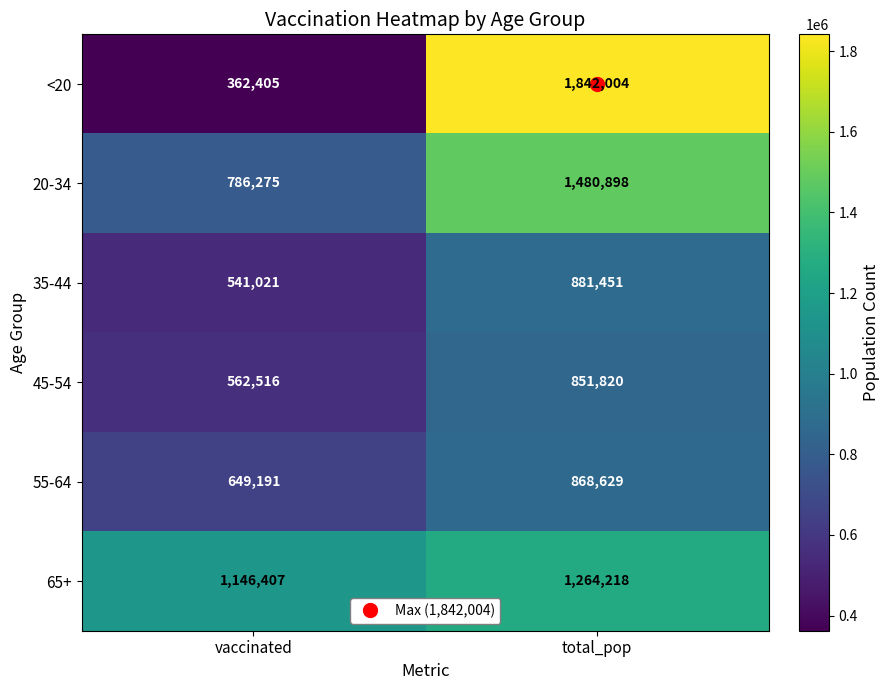

What is the sum of all 65+ values?

2410625